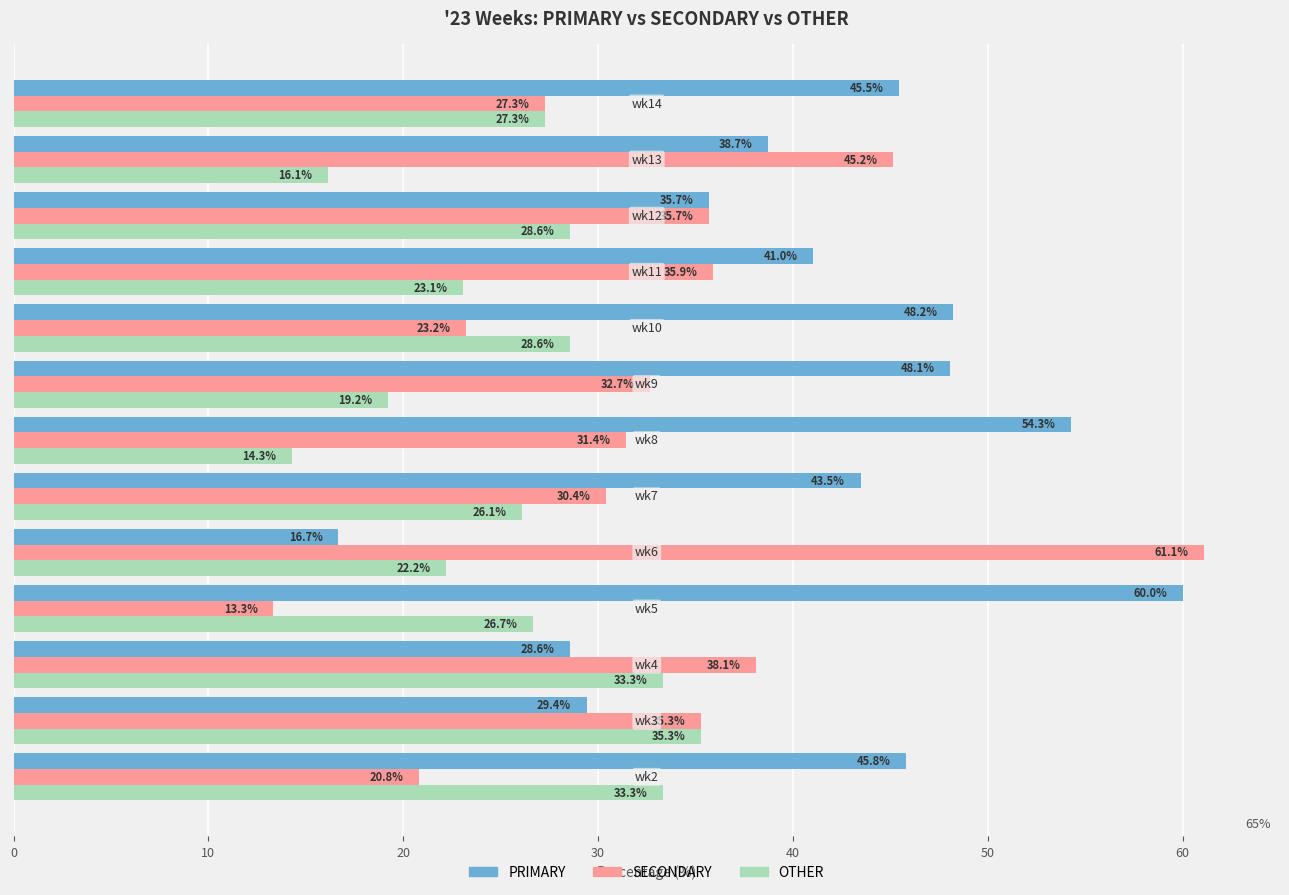

Which series has the widest spread of values?

SECONDARY